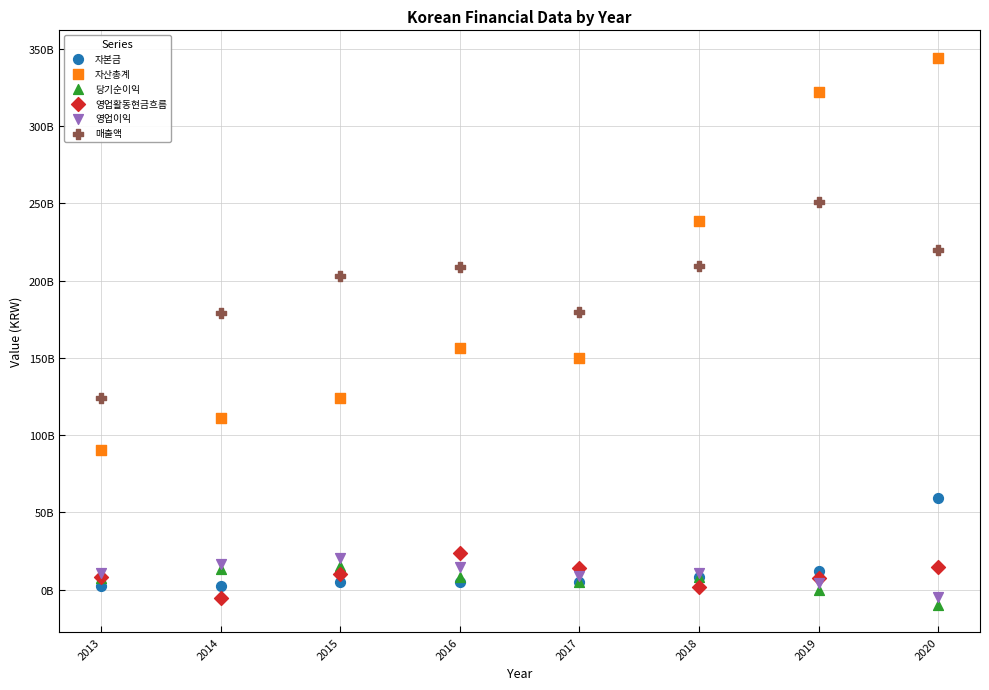

Which series has the largest Y range (max minus min)?

자산총계